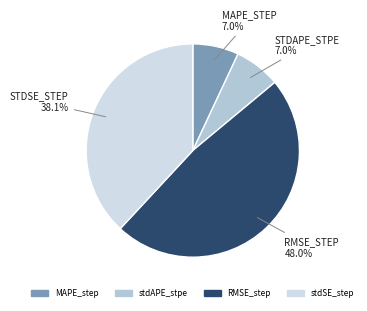

To the nearest percent, what is the combined percentage of RMSE_step and MAPE_step?

55%